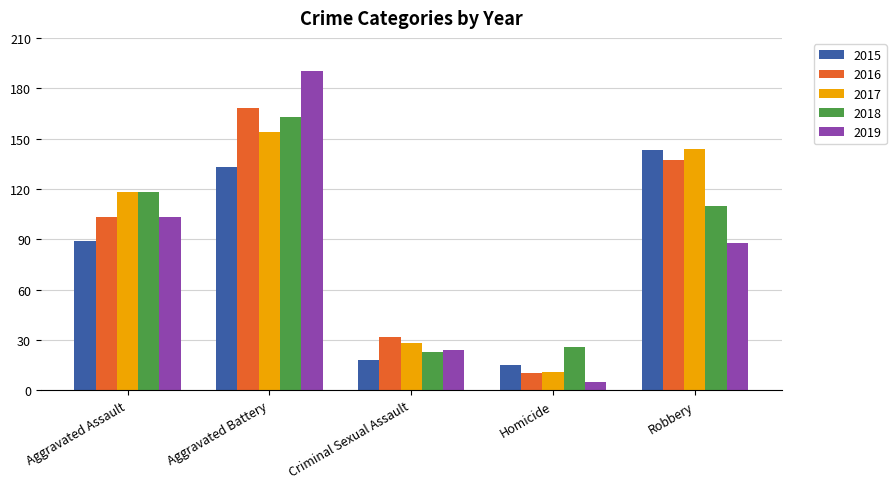

Reading right to left, extract all data points from this chart.

2015: Robbery=143	Homicide=15	Criminal Sexual Assault=18	Aggravated Battery=133	Aggravated Assault=89
2016: Robbery=137	Homicide=10	Criminal Sexual Assault=32	Aggravated Battery=168	Aggravated Assault=103
2017: Robbery=144	Homicide=11	Criminal Sexual Assault=28	Aggravated Battery=154	Aggravated Assault=118
2018: Robbery=110	Homicide=26	Criminal Sexual Assault=23	Aggravated Battery=163	Aggravated Assault=118
2019: Robbery=88	Homicide=5	Criminal Sexual Assault=24	Aggravated Battery=190	Aggravated Assault=103